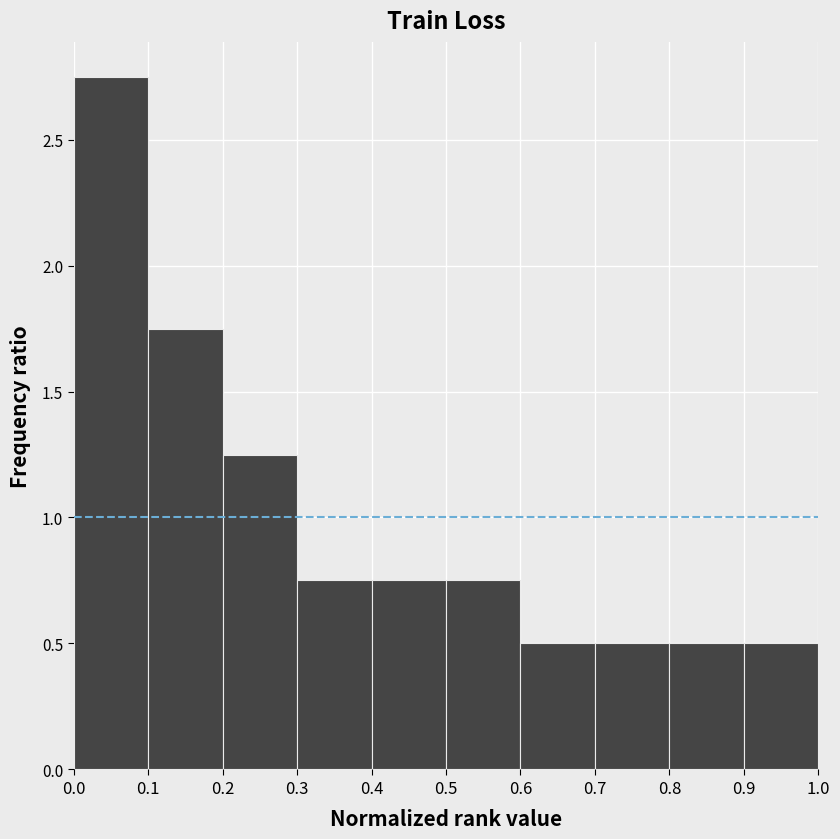

Reading left to right, list every bar in this chart as the range it spans on the x-axis followed by its height. The values are not printed on the chart, so give them approximately, as read against the axis.

0.0 to 0.1: 2.75
0.1 to 0.2: 1.75
0.2 to 0.3: 1.25
0.3 to 0.4: 0.75
0.4 to 0.5: 0.75
0.5 to 0.6: 0.75
0.6 to 0.7: 0.50
0.7 to 0.8: 0.50
0.8 to 0.9: 0.50
0.9 to 1.0: 0.50